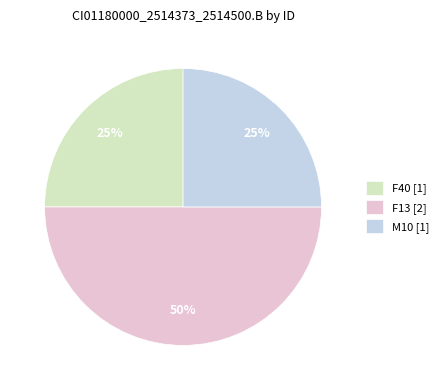

Count the number of slices in the pie.

3